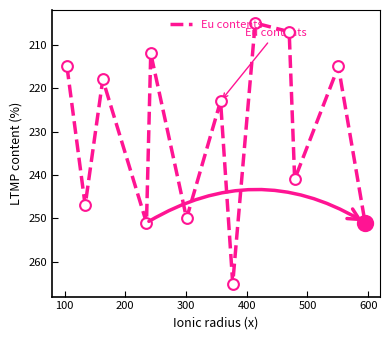

What is the difference between the maximum and minimum values?

60